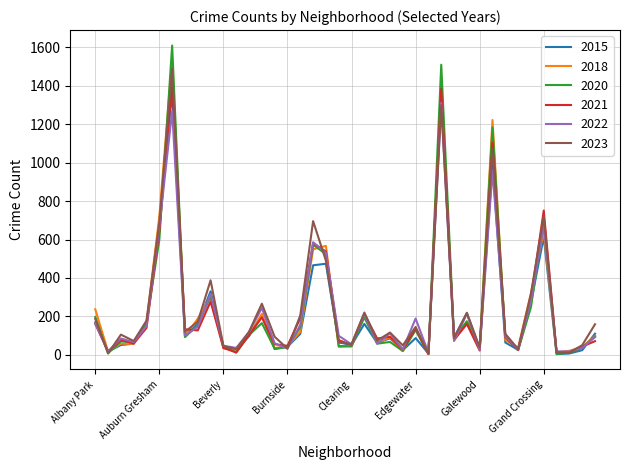

Which series has the largest range (max minus min)?

2020